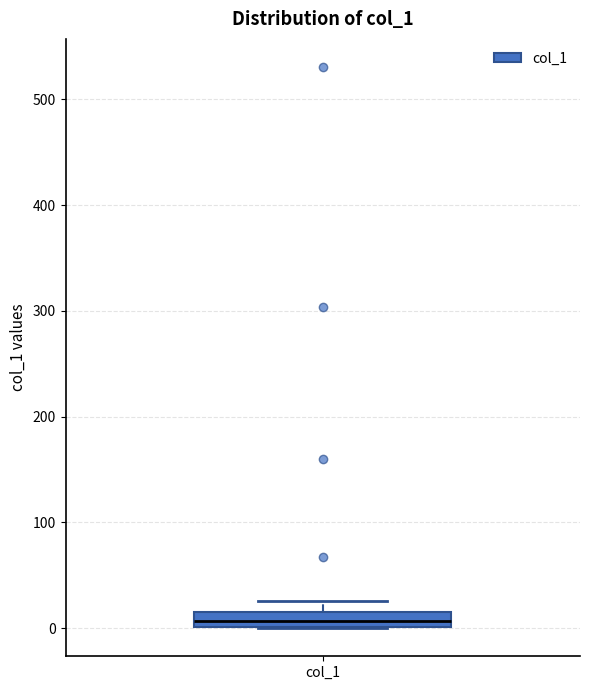

Where is the lower edge of the box for col_1 on the y-axis? The values are not printed on the chart, so give them approximately, as read against the axis.

0